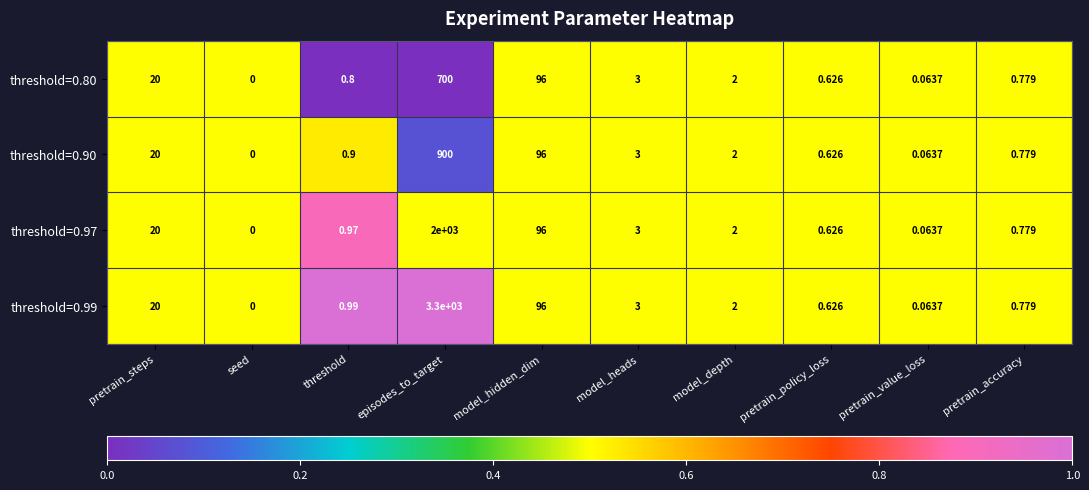

Which category has the lowest value in the threshold=0.90 series?

seed